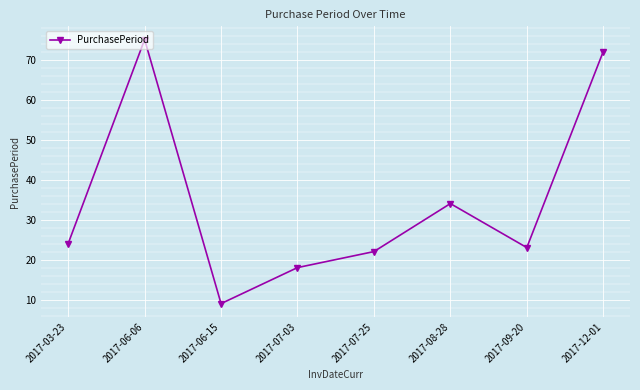

What value does the data have at 2017-12-01?

72